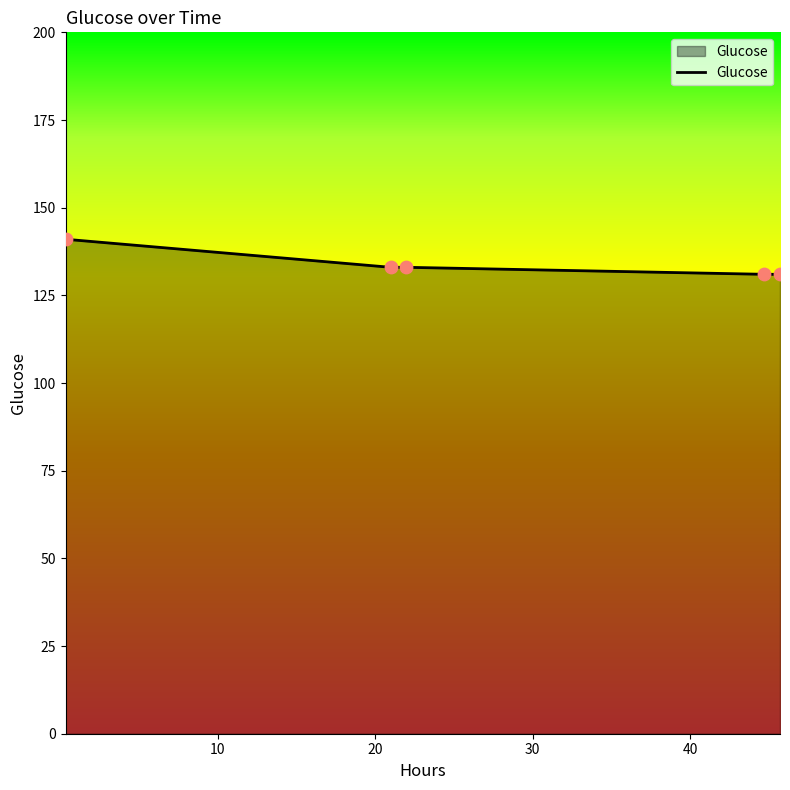

What is the average value?

134